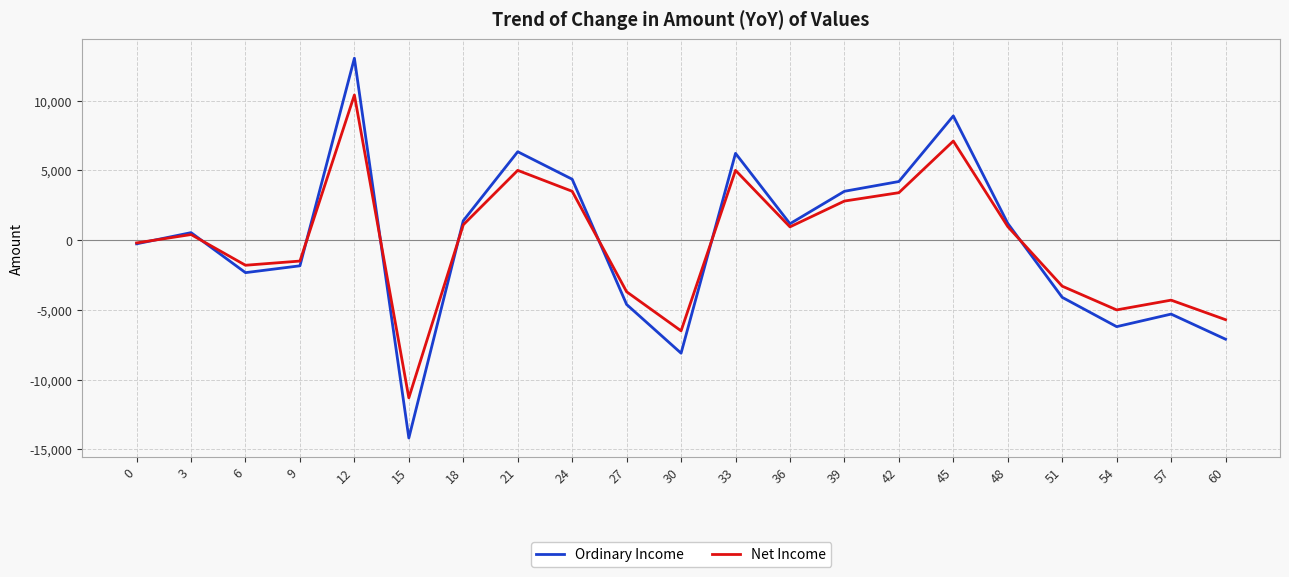

What is the total value across all series at 57?

-9600.0